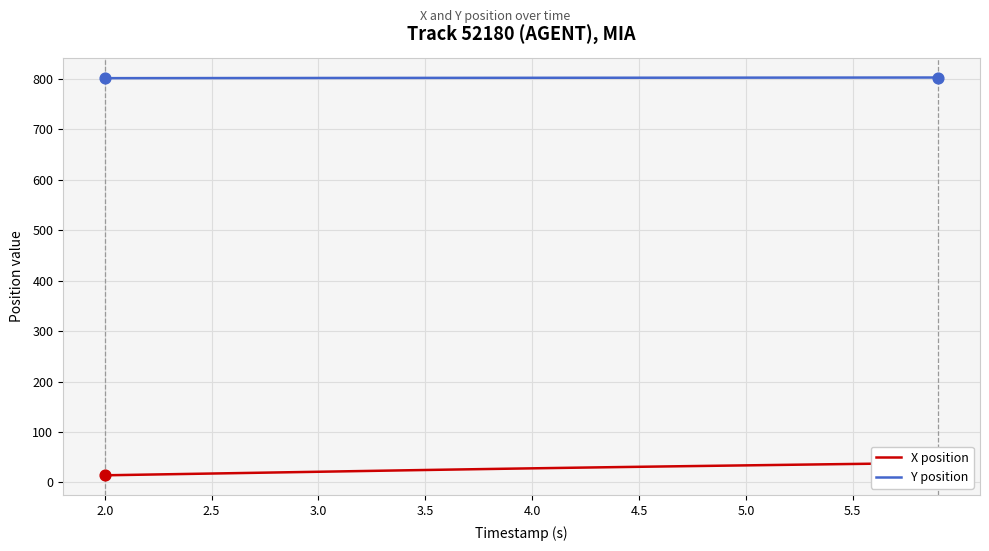

Which series contains the highest Y value?

Y position